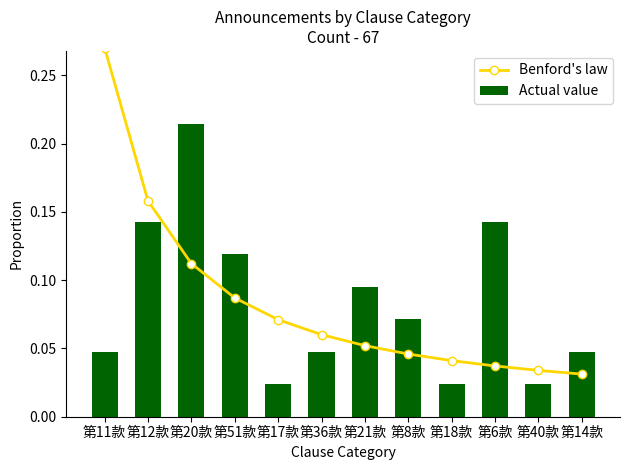

At which label does Actual value reach its peak?

第20款